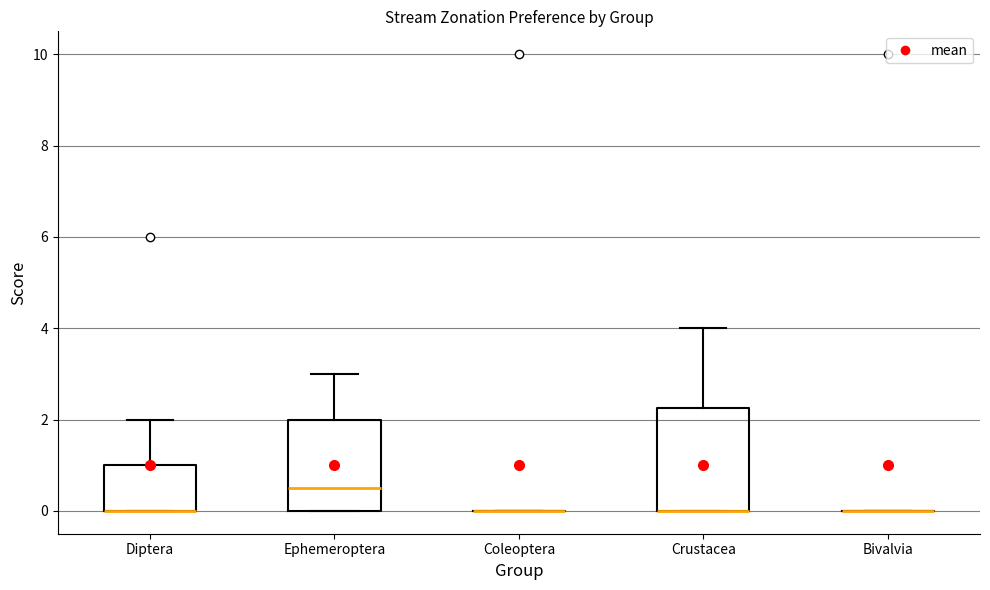

Comparing the boxes themselves (not the whiskers), which one is the tallest?

Crustacea